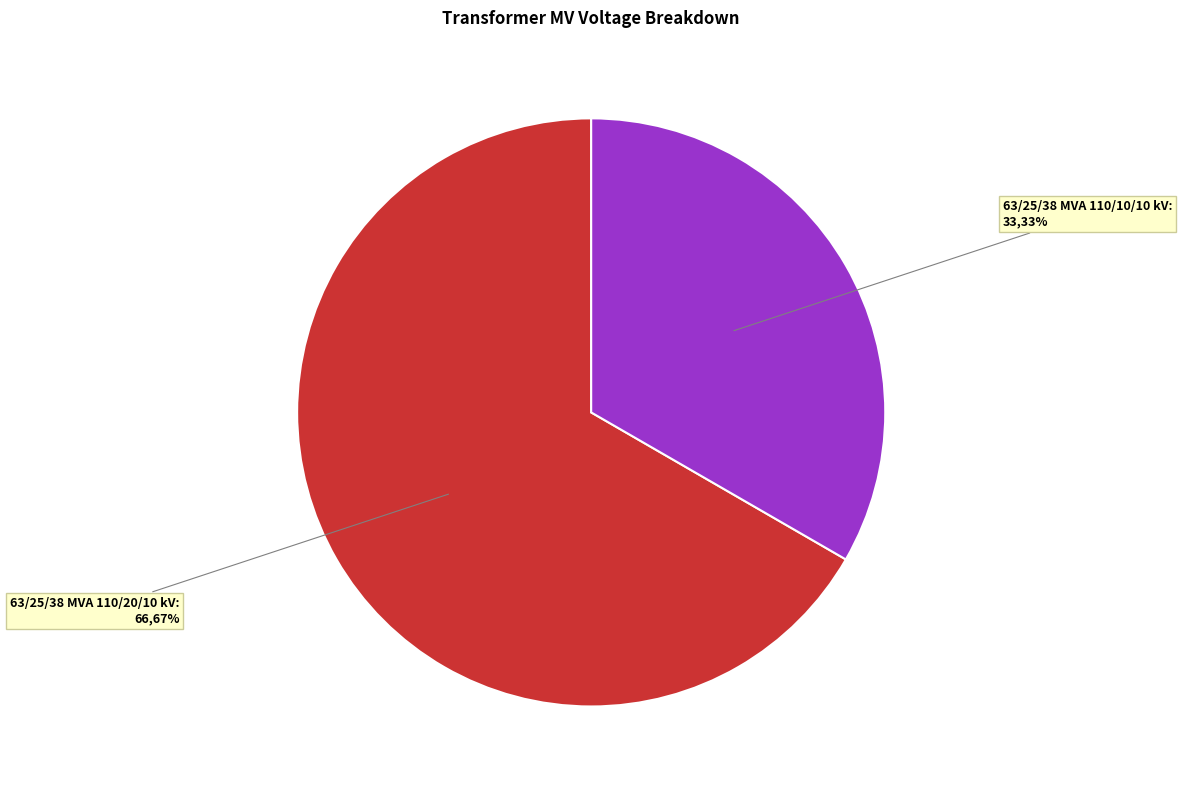

To the nearest percent, what is the average slice percentage?

50%